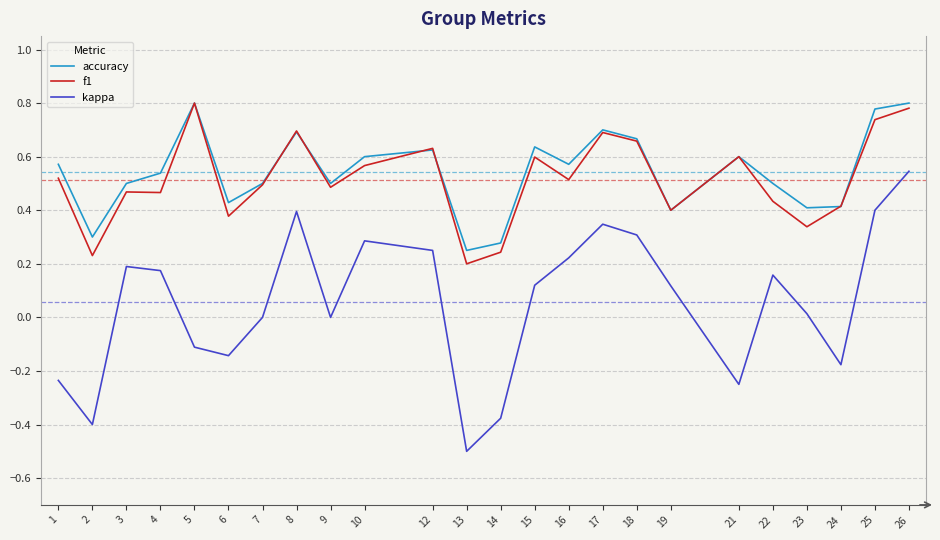

Which series changed the most between 10 and 24?

kappa